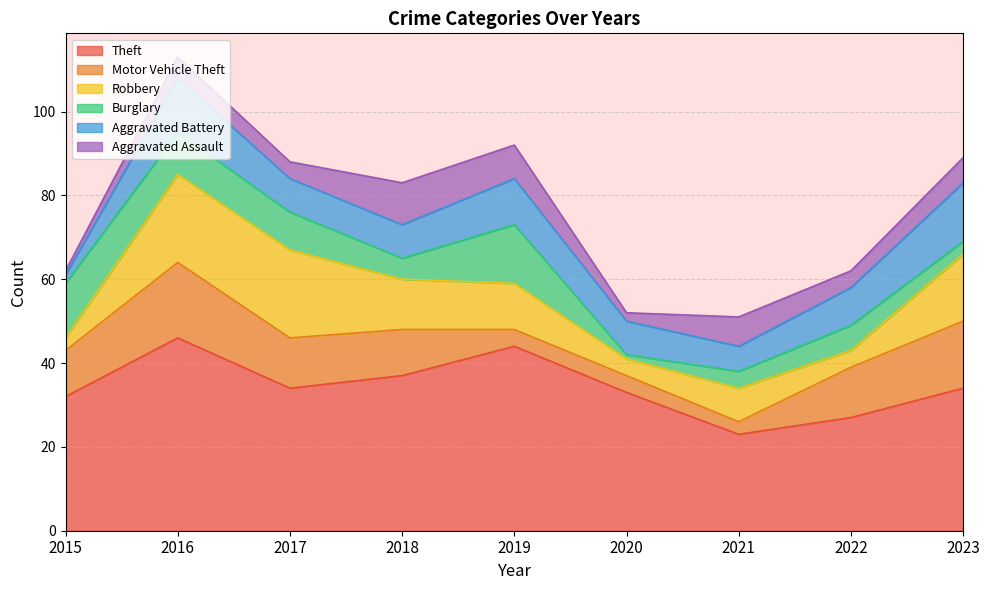

What is the total value across all series at 2022?

62